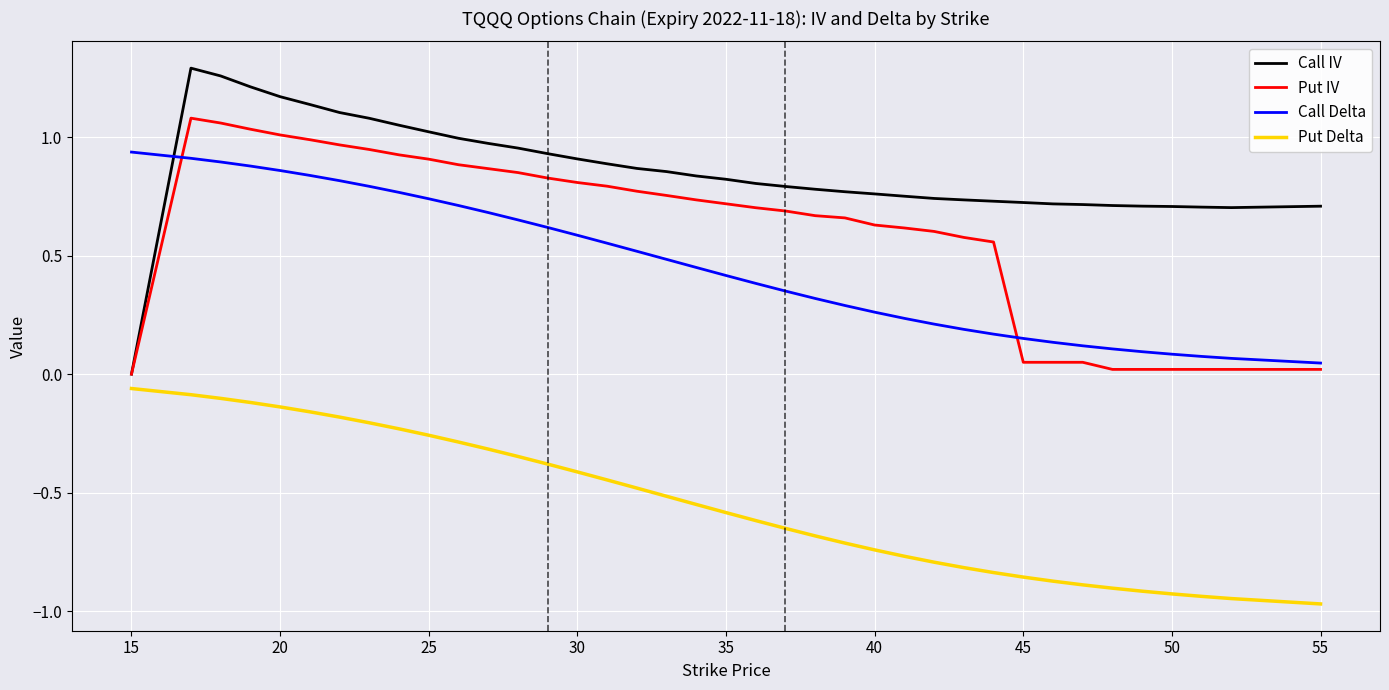

True or false: Call IV and Put Delta intersect in this chart.

False